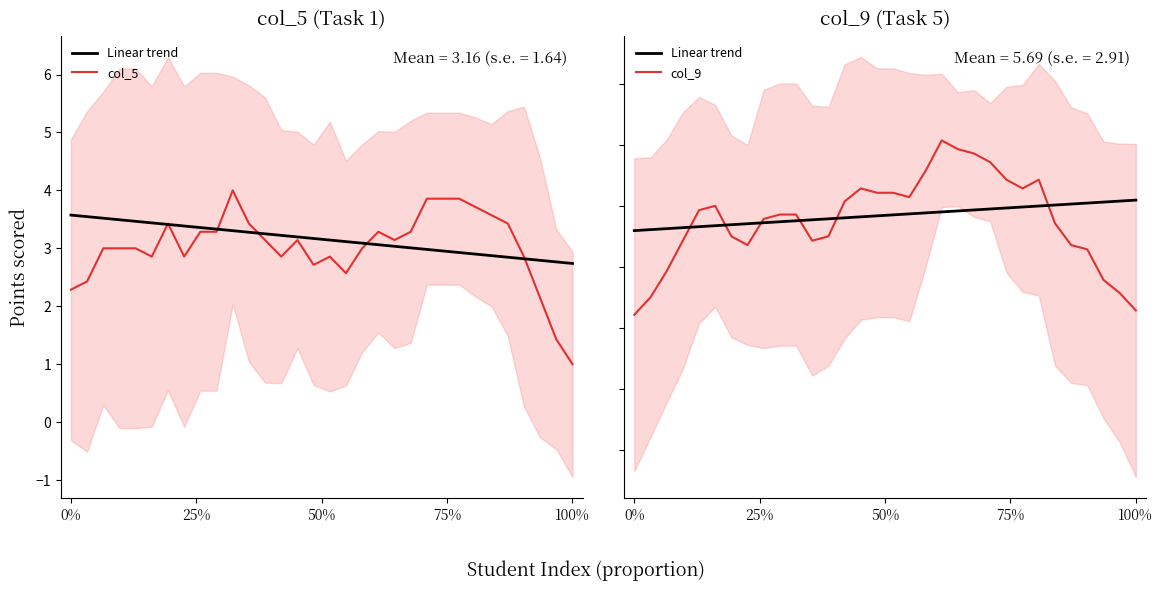

True or false: col_5 and col_9 cross at least once.

False